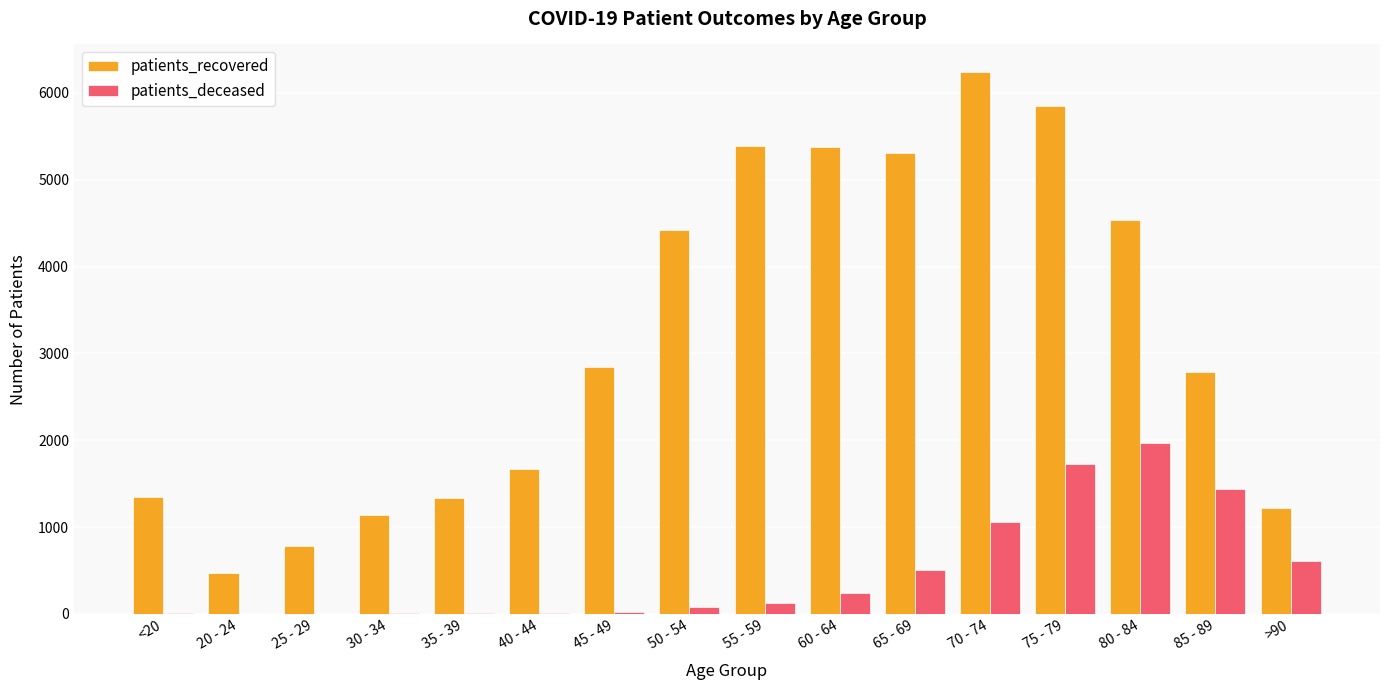

How many series are shown in this chart?

2